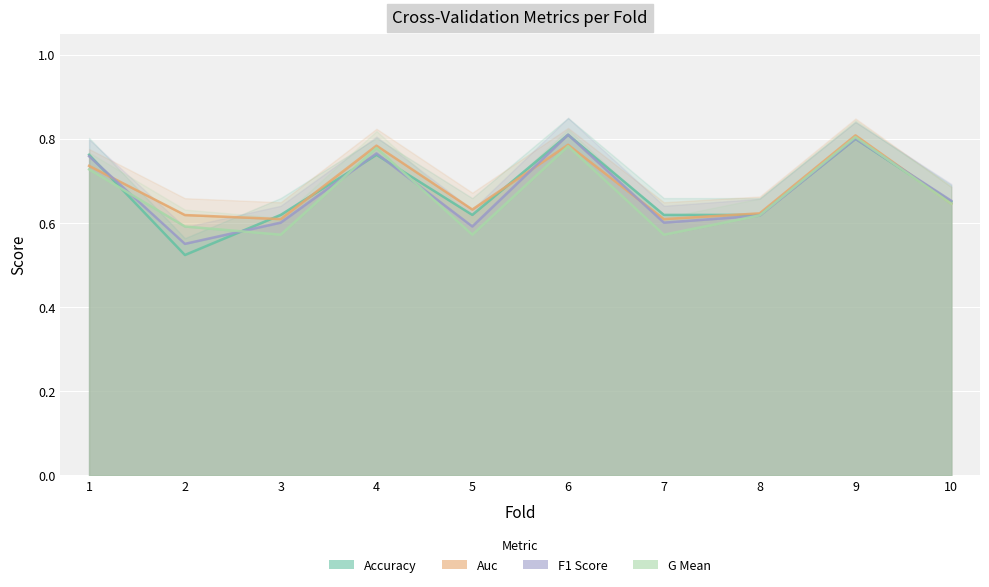

At which category does auc reach its first local peak?

4